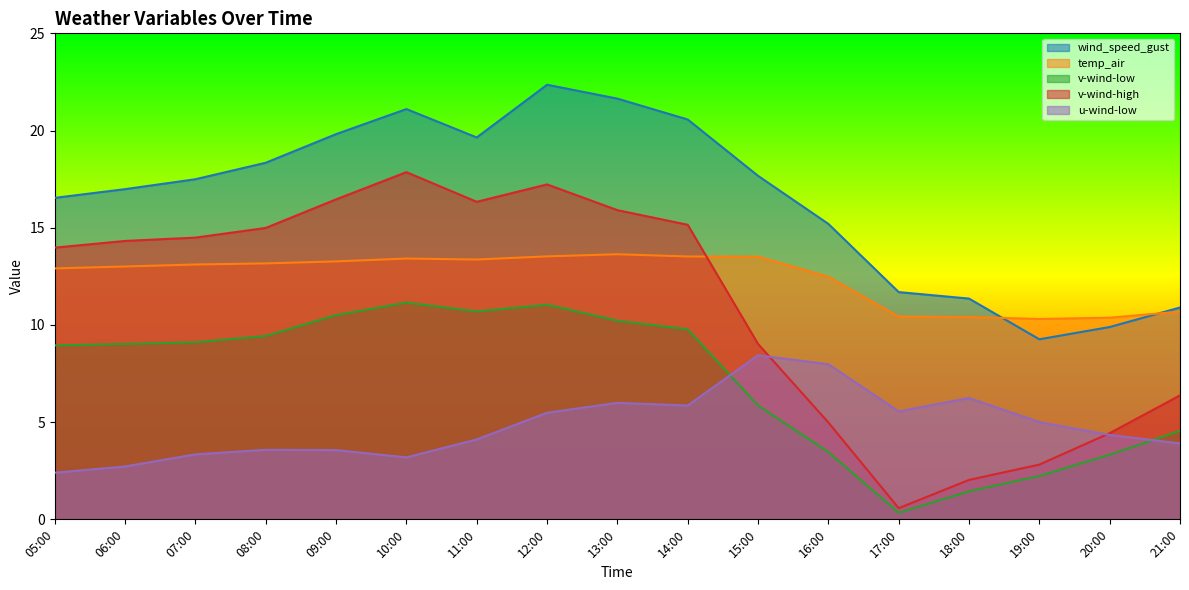

How many interior local peaks does the temp_air series have?

2